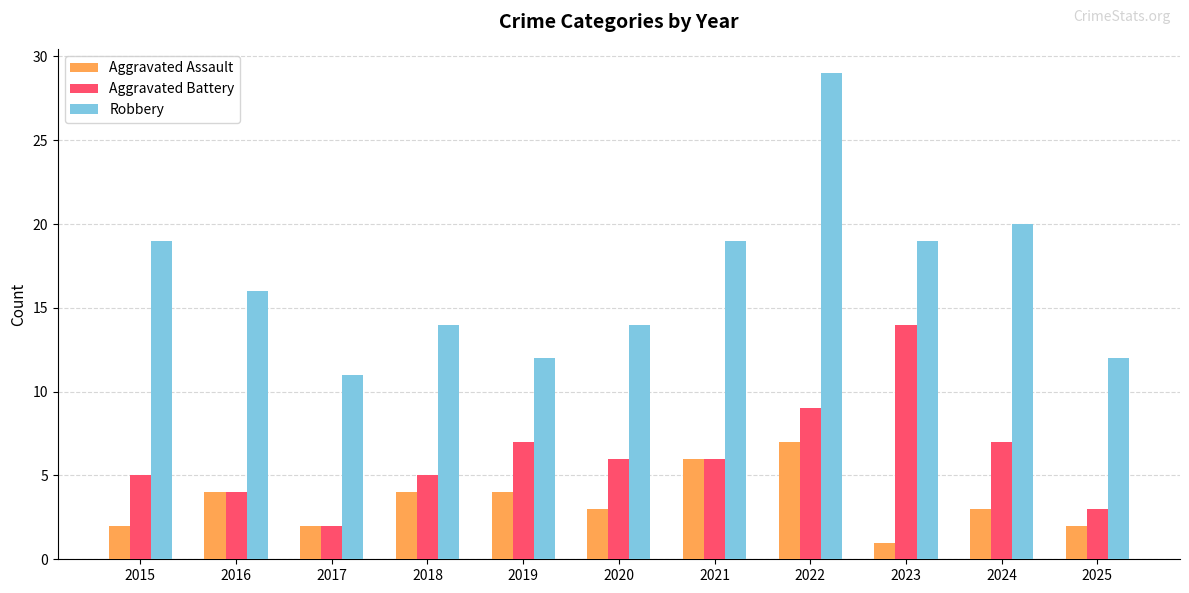

The Aggravated Battery series shows 9 at 2022. True or false?

True